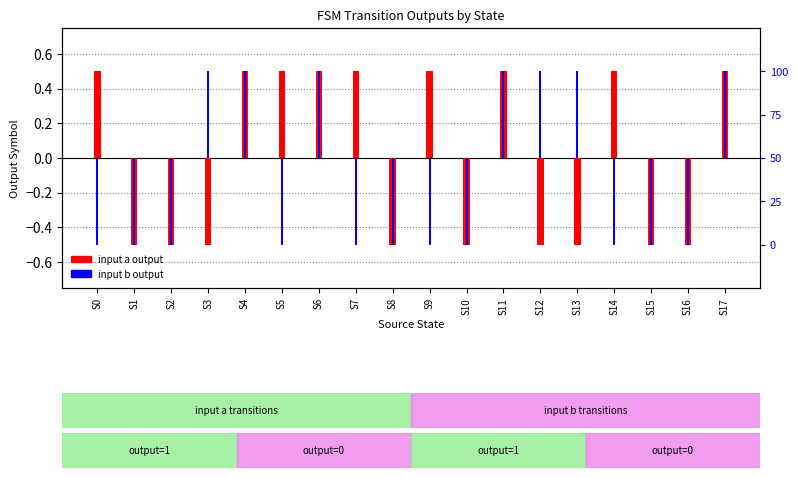

Are the bars horizontal?

No